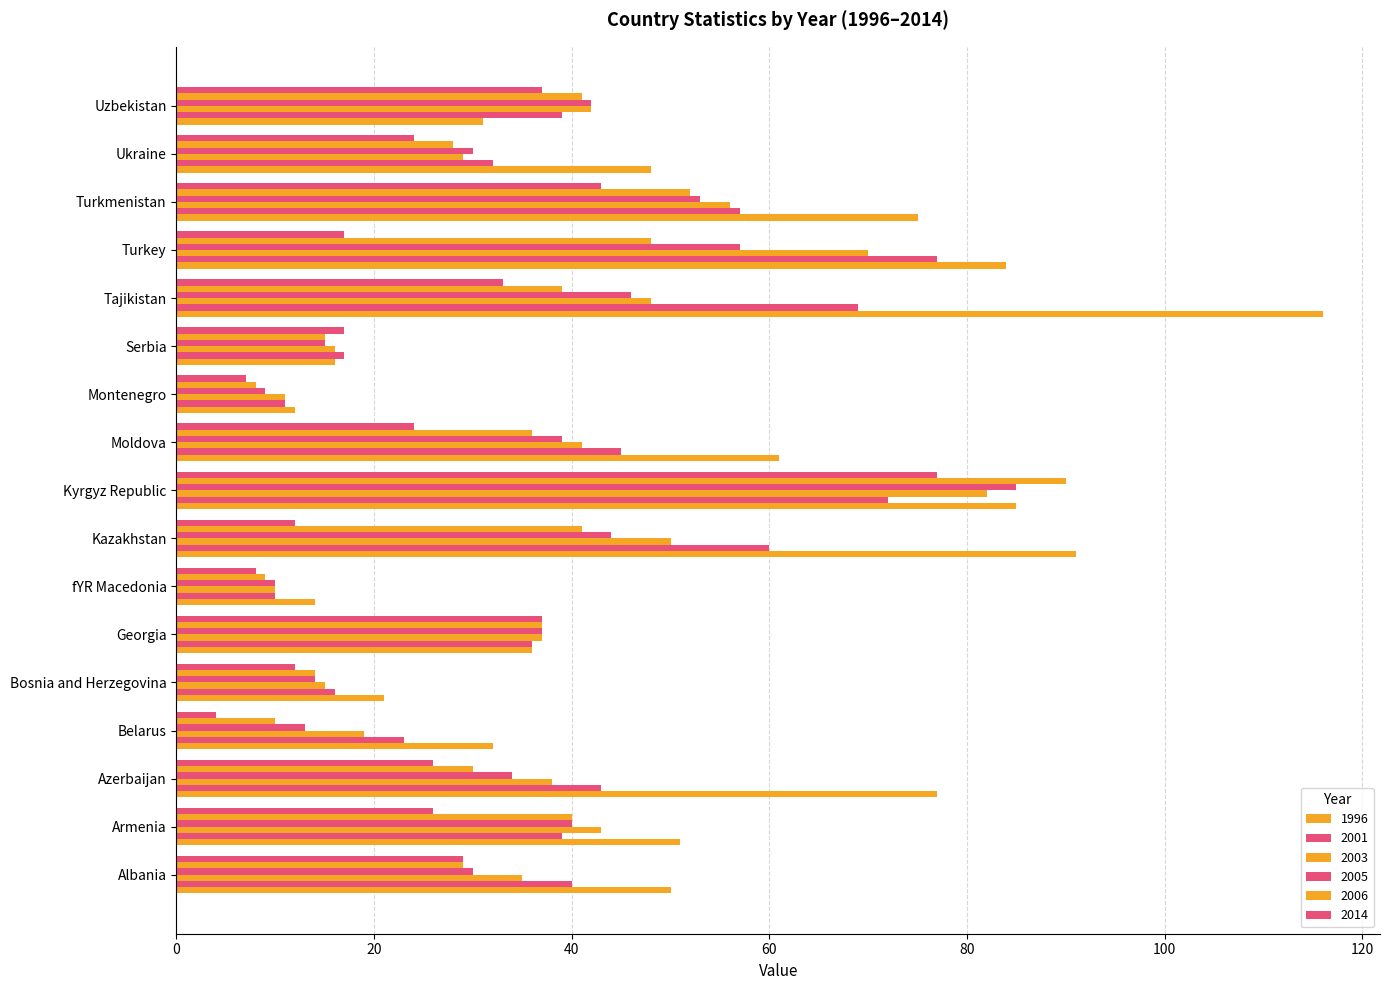

What is the label of the 8th bar from the left?

Kazakhstan